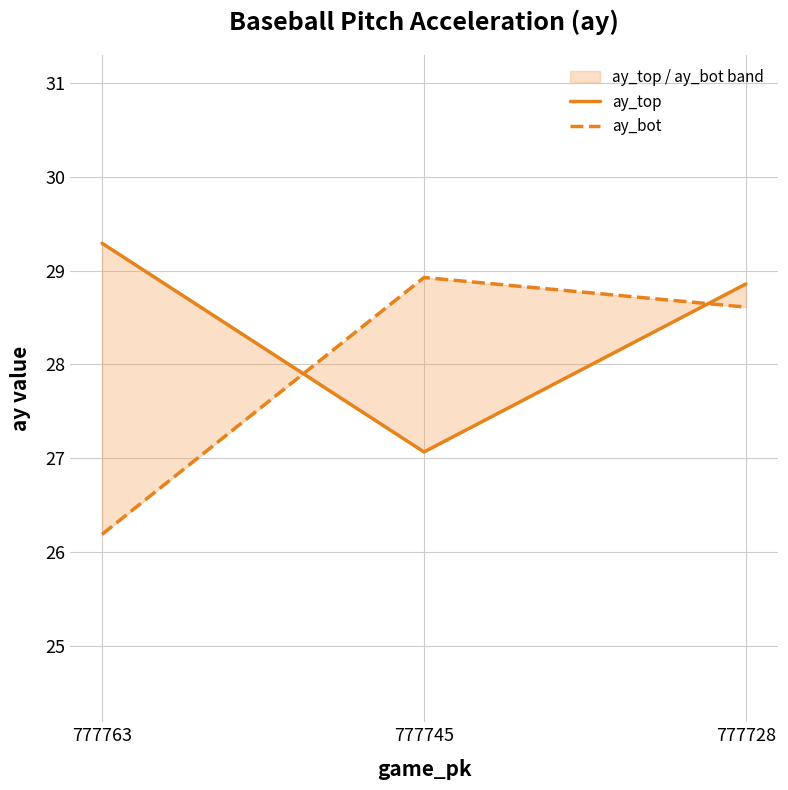

What is the average value of the ay_top series?

28.4